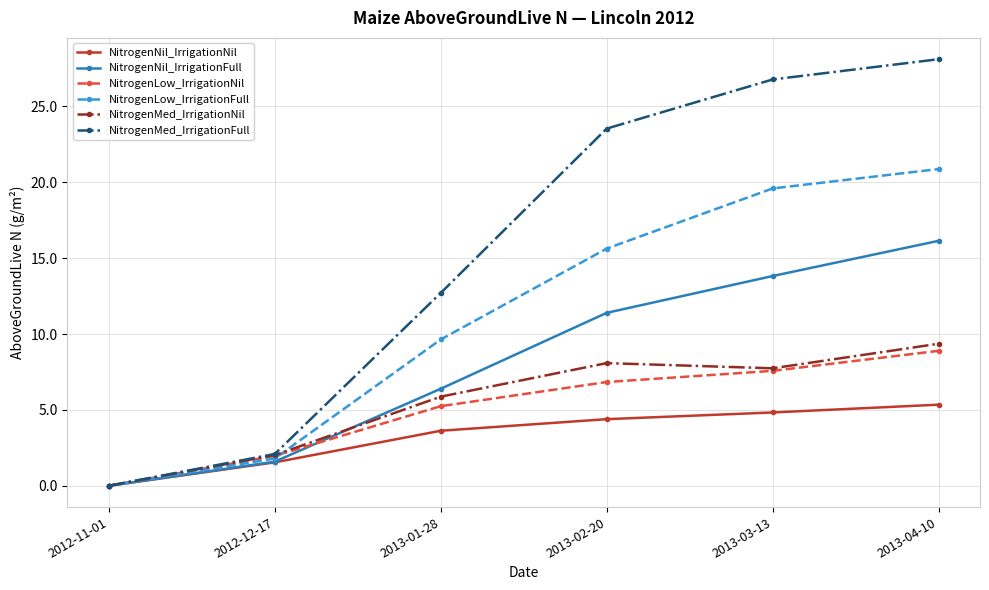

Does the chart have visible grid lines?

Yes